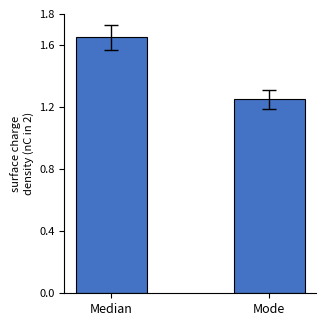

Rank the categories by value from highest to lowest.

Median, Mode